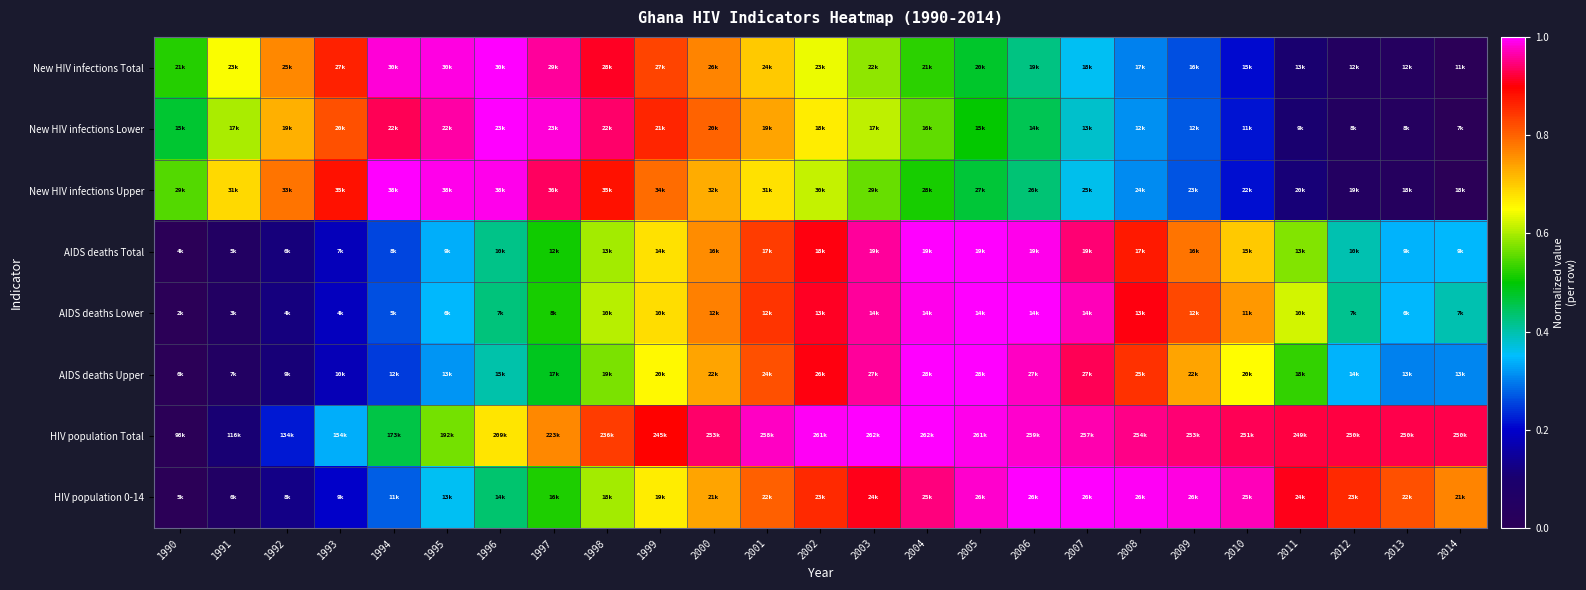

What is the greatest value displayed?

1.0